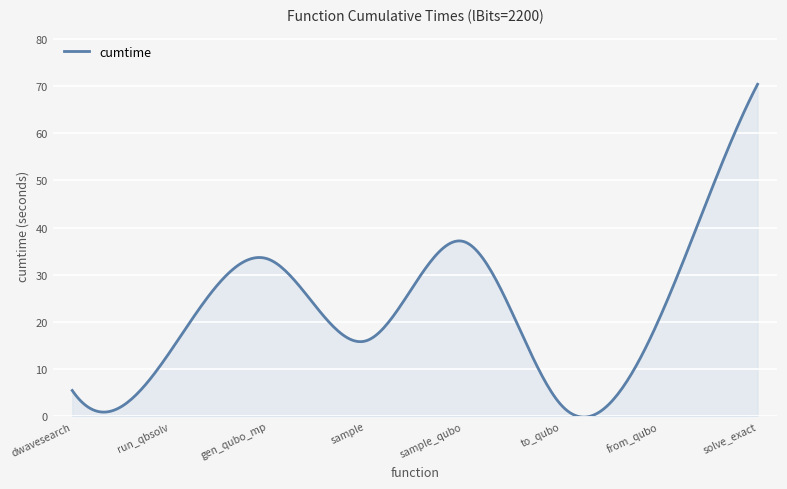

What is the difference between the maximum and minimum values?

70.5